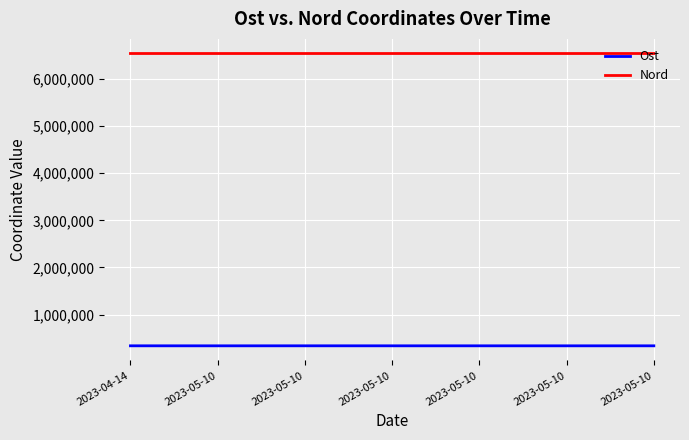

What are all the series names shown in the legend?

Ost, Nord